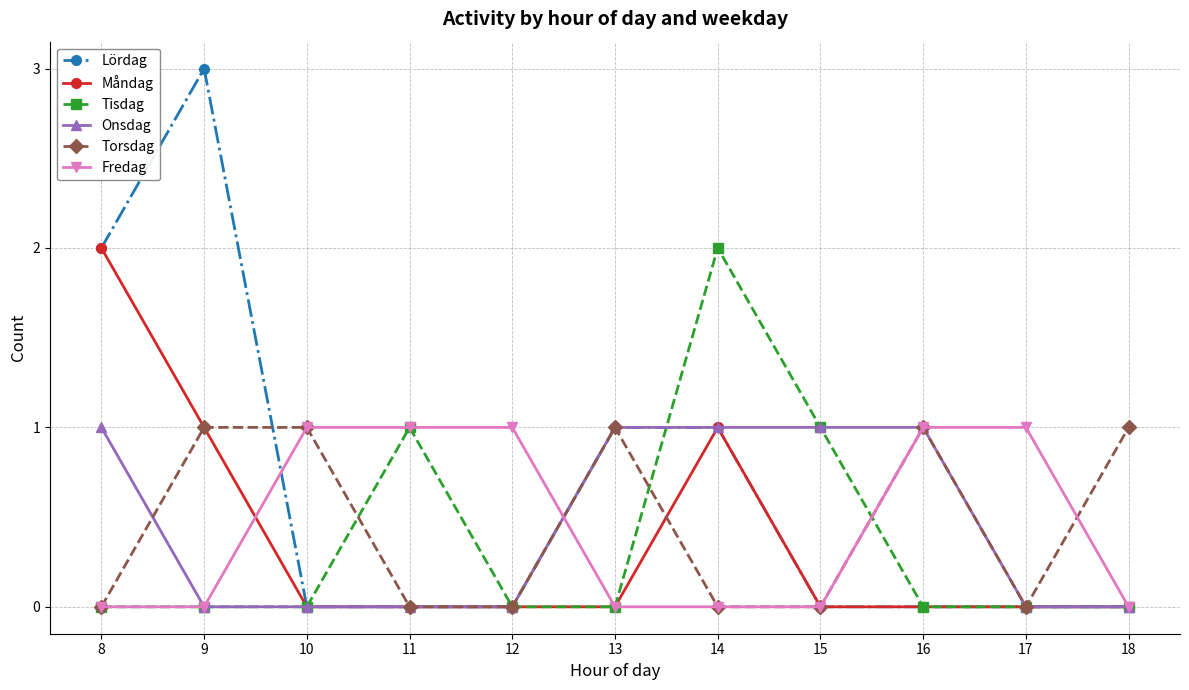

The value of Fredag at 11 is 1. True or false?

True